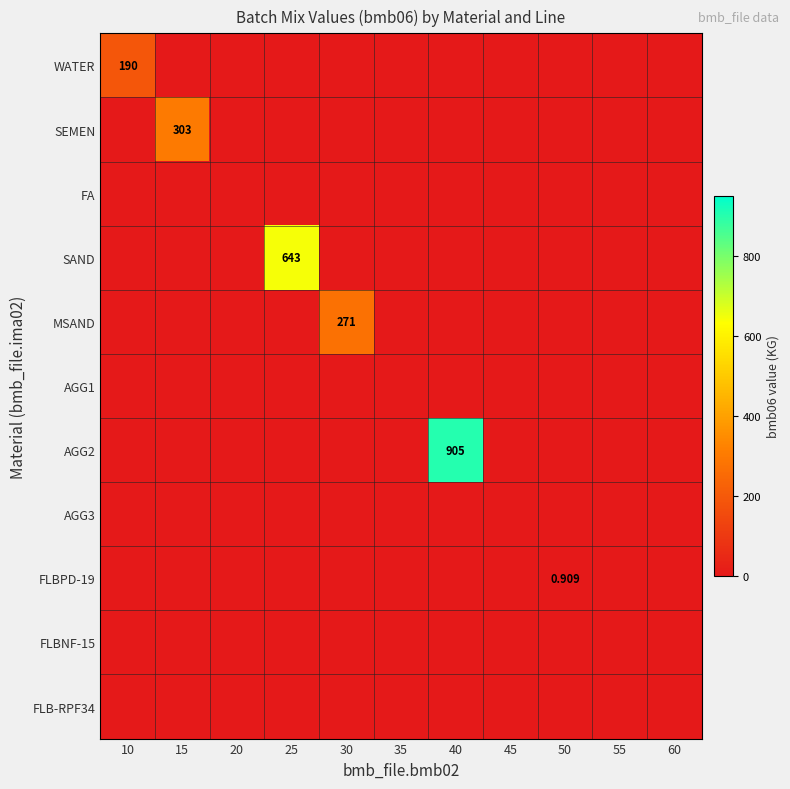

Which category has the lowest value in the AGG1 series?

10